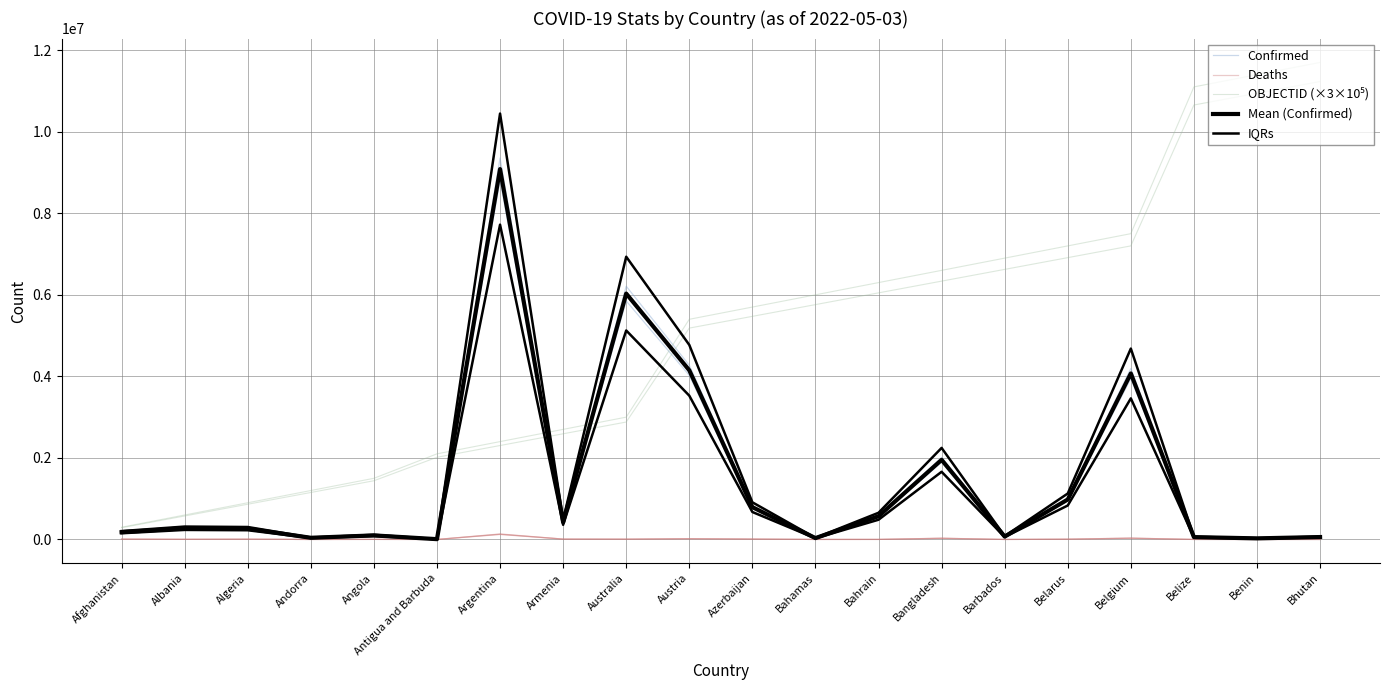

The value of IQRs at Belize is 48872.4. True or false?

True